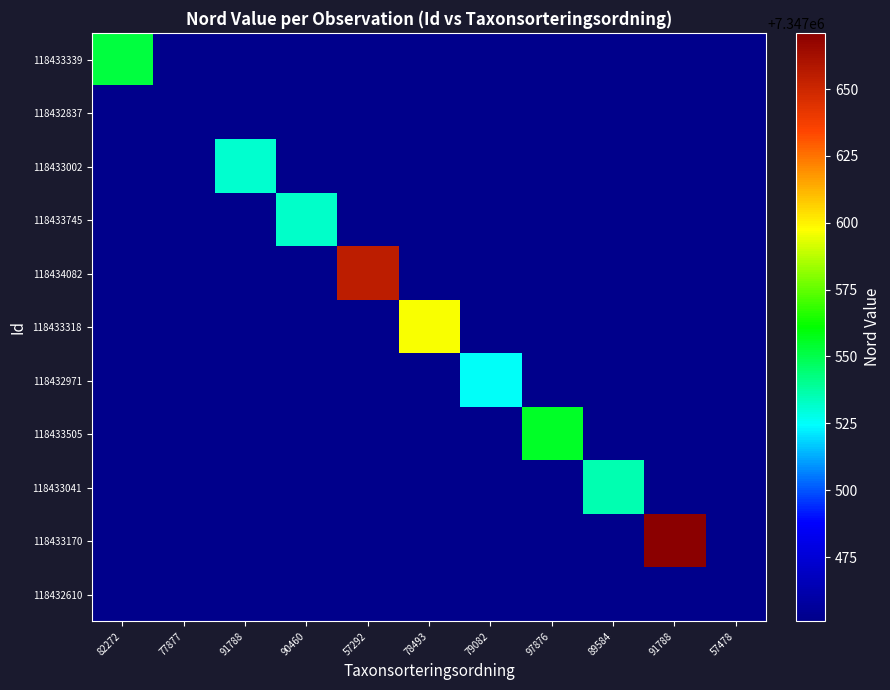

Is the value of 118432837 at 82272 greater than the value of 118433318 at 57292?

No